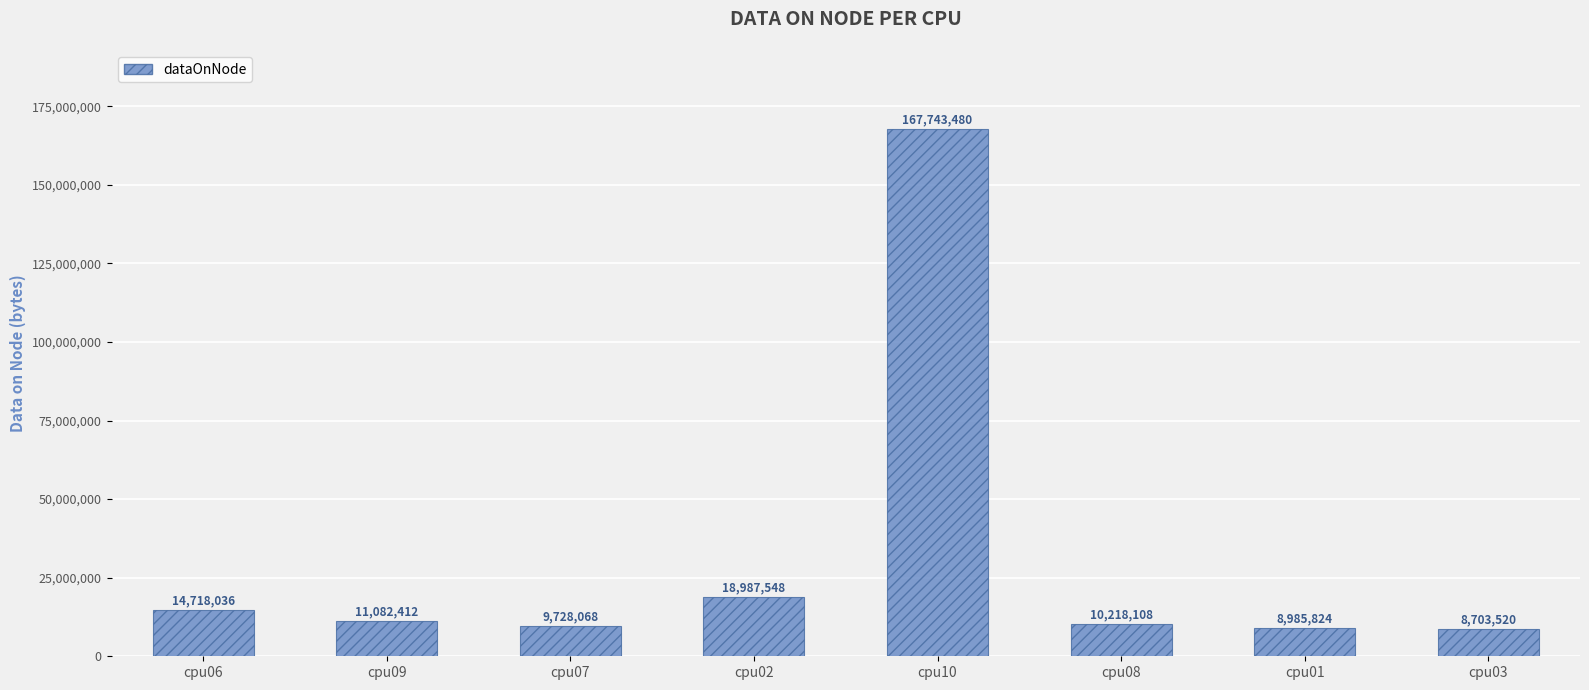

Rank the categories by value from highest to lowest.

cpu10, cpu02, cpu06, cpu09, cpu08, cpu07, cpu01, cpu03